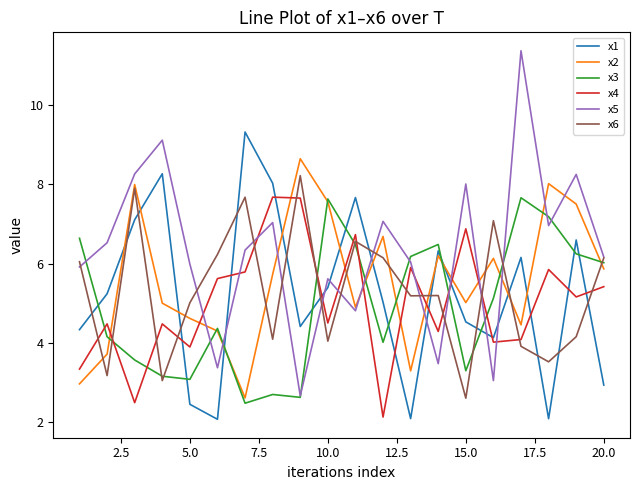

True or false: x1 has more than 2 interior local peaks.

True